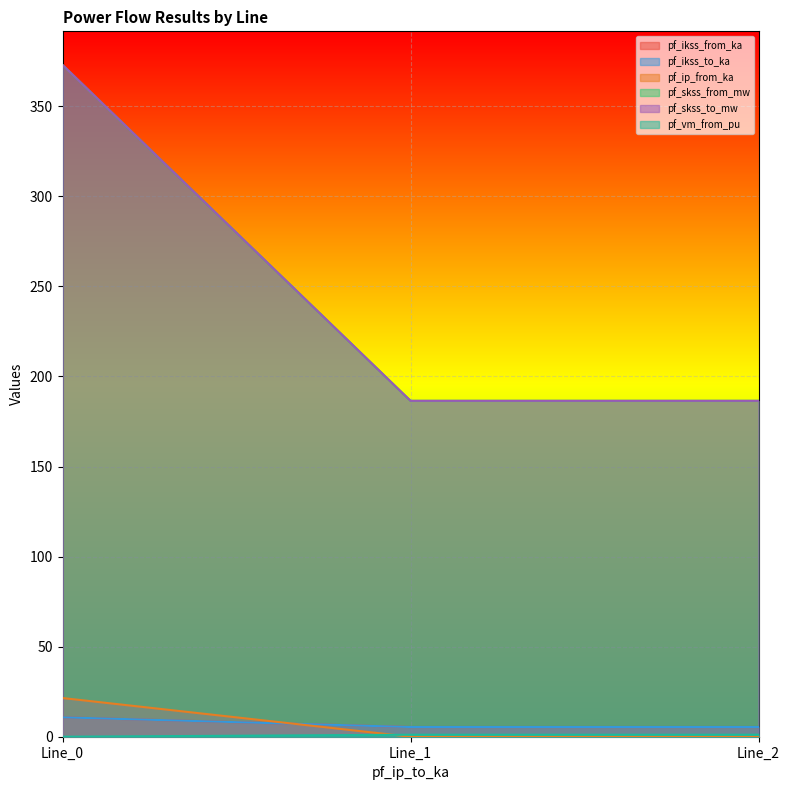

What are all the series names shown in the legend?

pf_ikss_from_ka, pf_ikss_to_ka, pf_ip_from_ka, pf_skss_from_mw, pf_skss_to_mw, pf_vm_from_pu